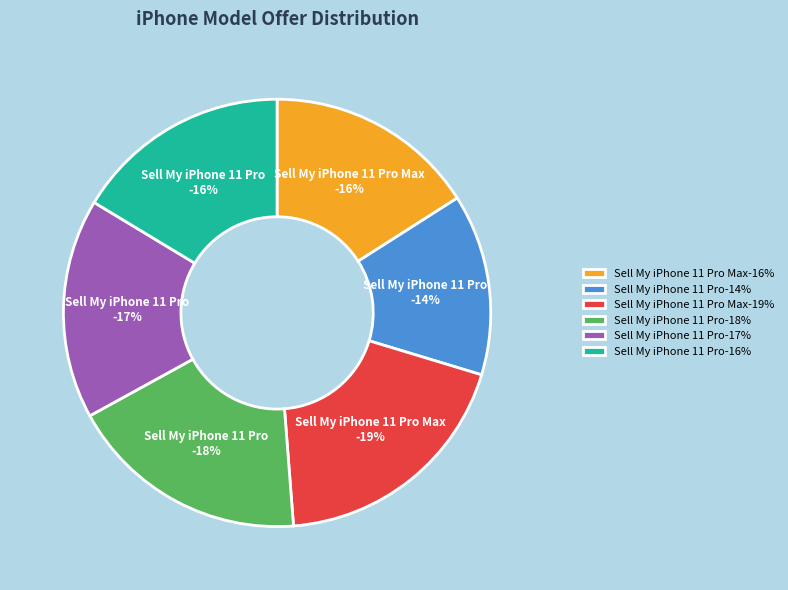

Is it true that Sell My iPhone 11 Pro (AT&T 256GB) is 8% of the pie?

False